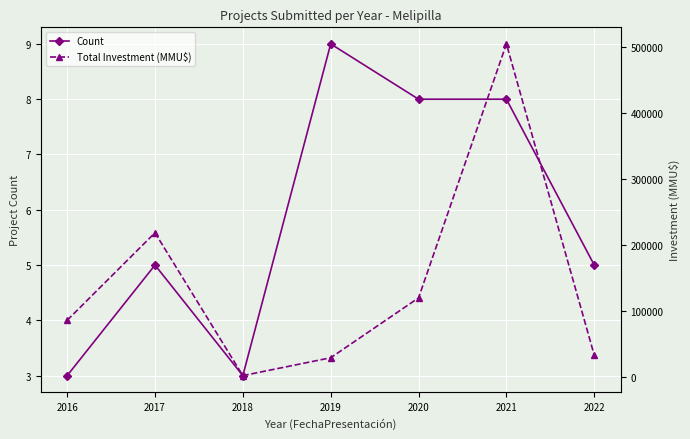

The Count series shows 5 at 2022. True or false?

True